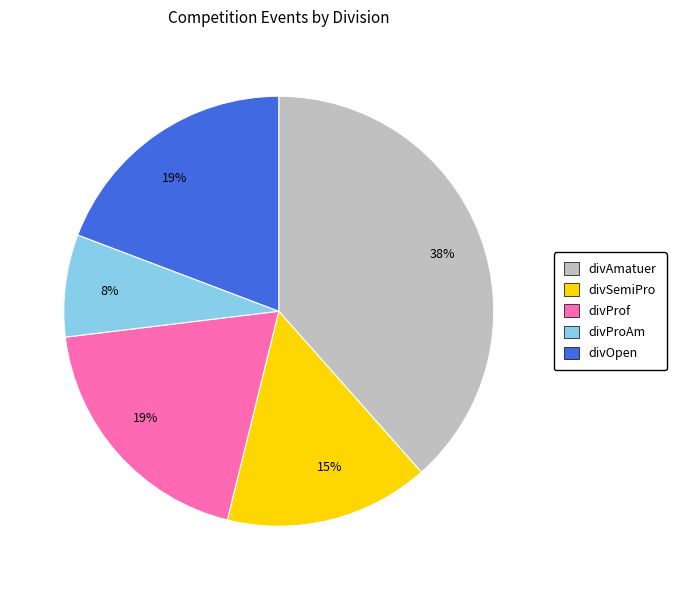

Count the number of slices in the pie.

5